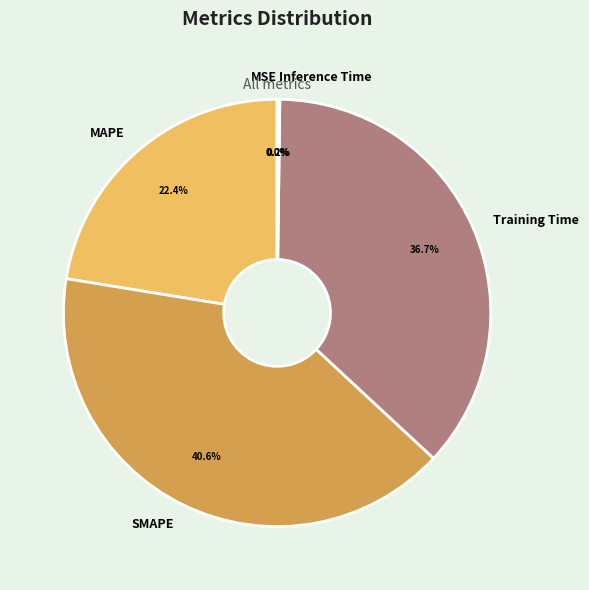

To the nearest percent, what is the difference between the largest and smallest slice percentages?

41%